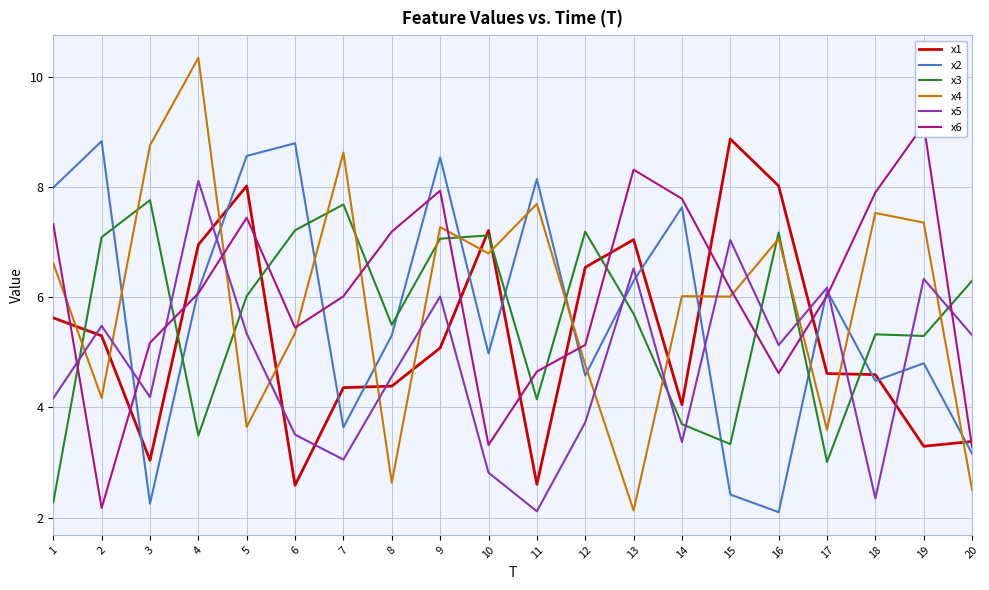

True or false: x2 has more than 0 interior local peaks.

True